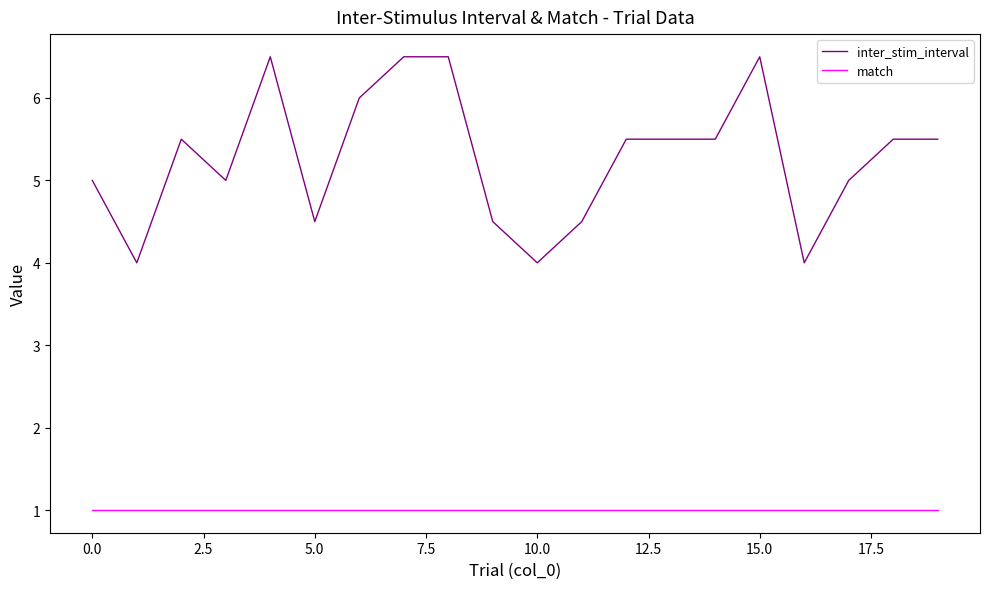

What is the difference between the maximum and minimum values in the inter_stim_interval series?

2.5